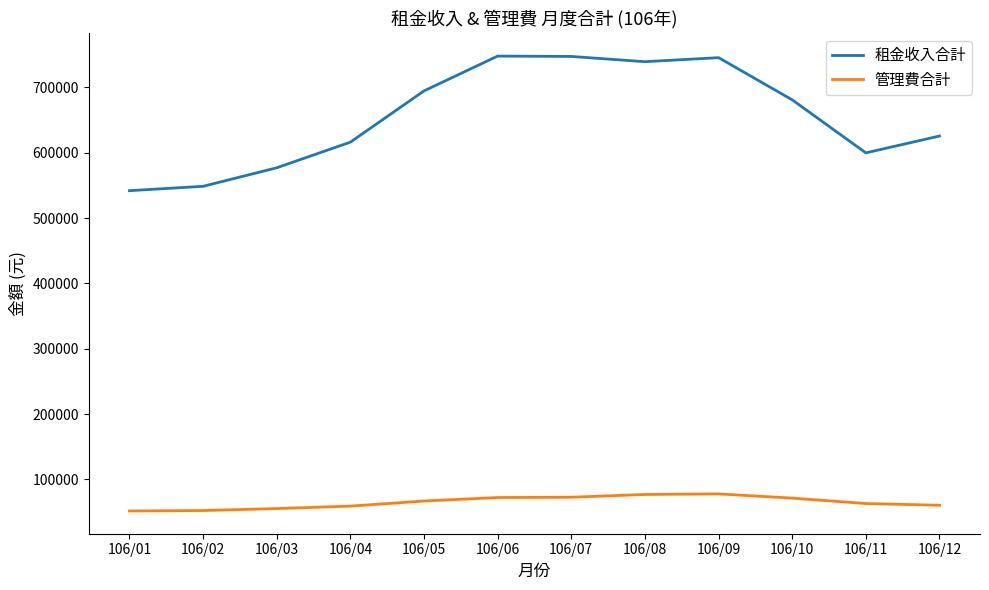

What is the difference between the 租金收入合計 values at 106/09 and 106/04?

129351